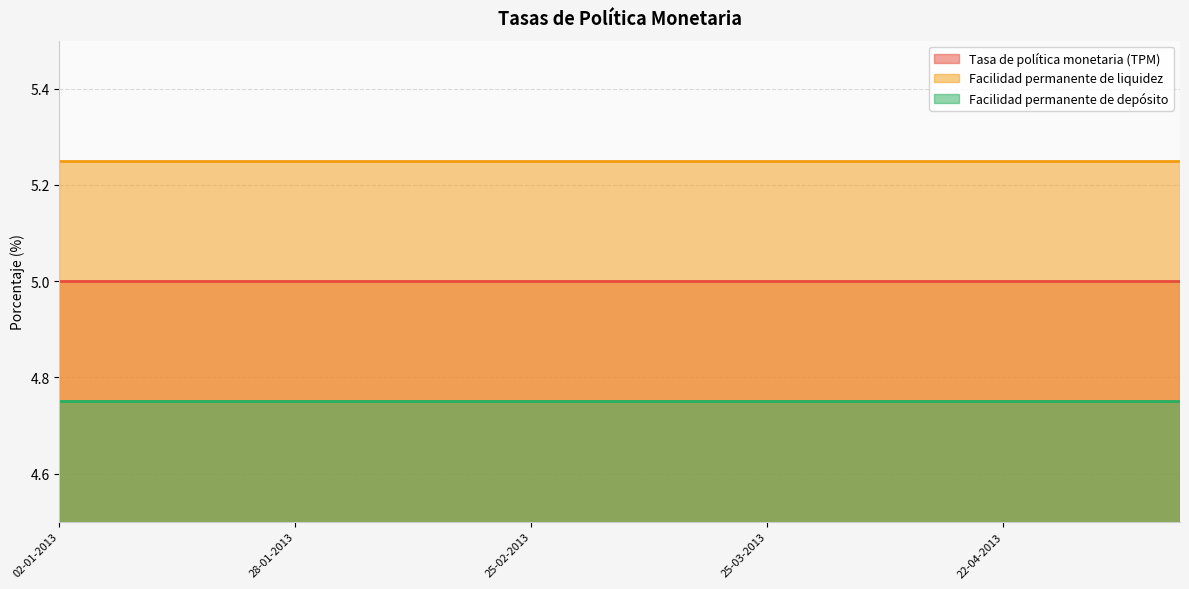

How many lines are shown in the chart?

3